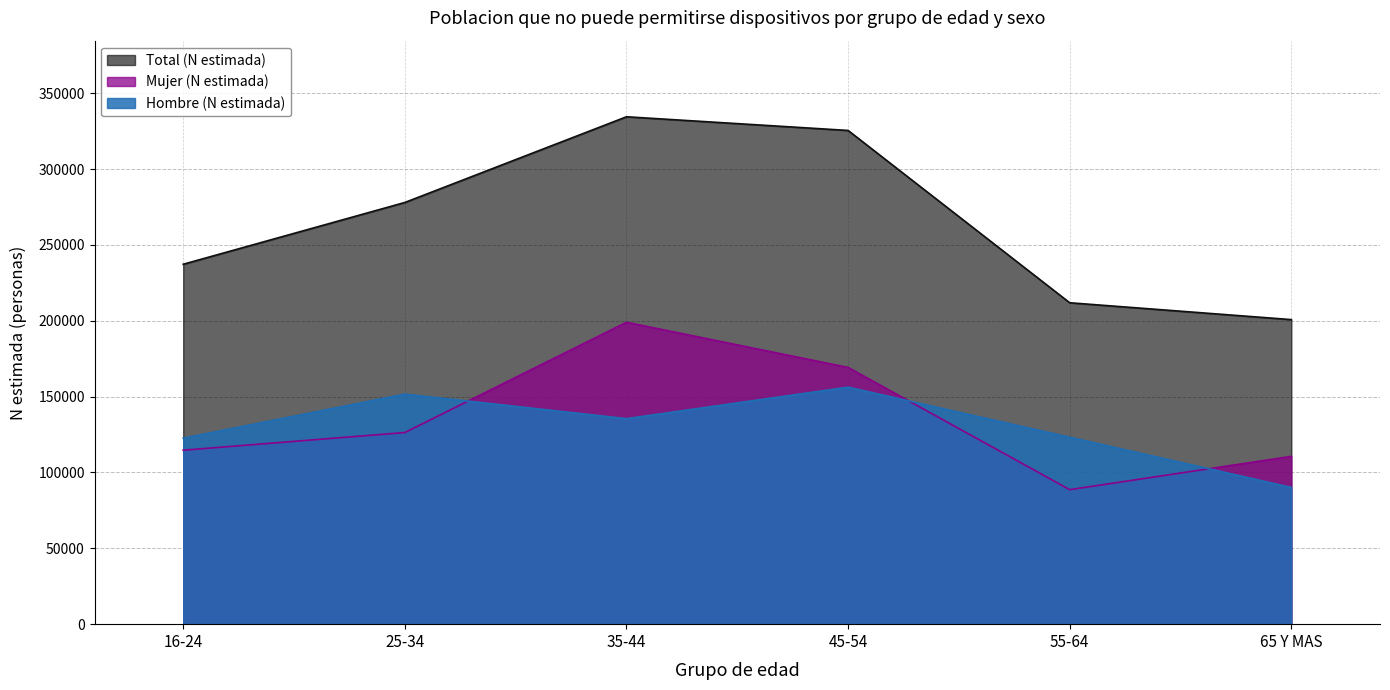

Which label corresponds to the largest value in the chart?

35-44